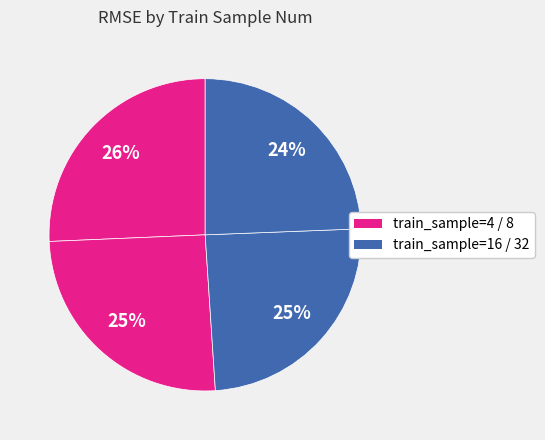

What is the smallest slice in the pie chart?

32